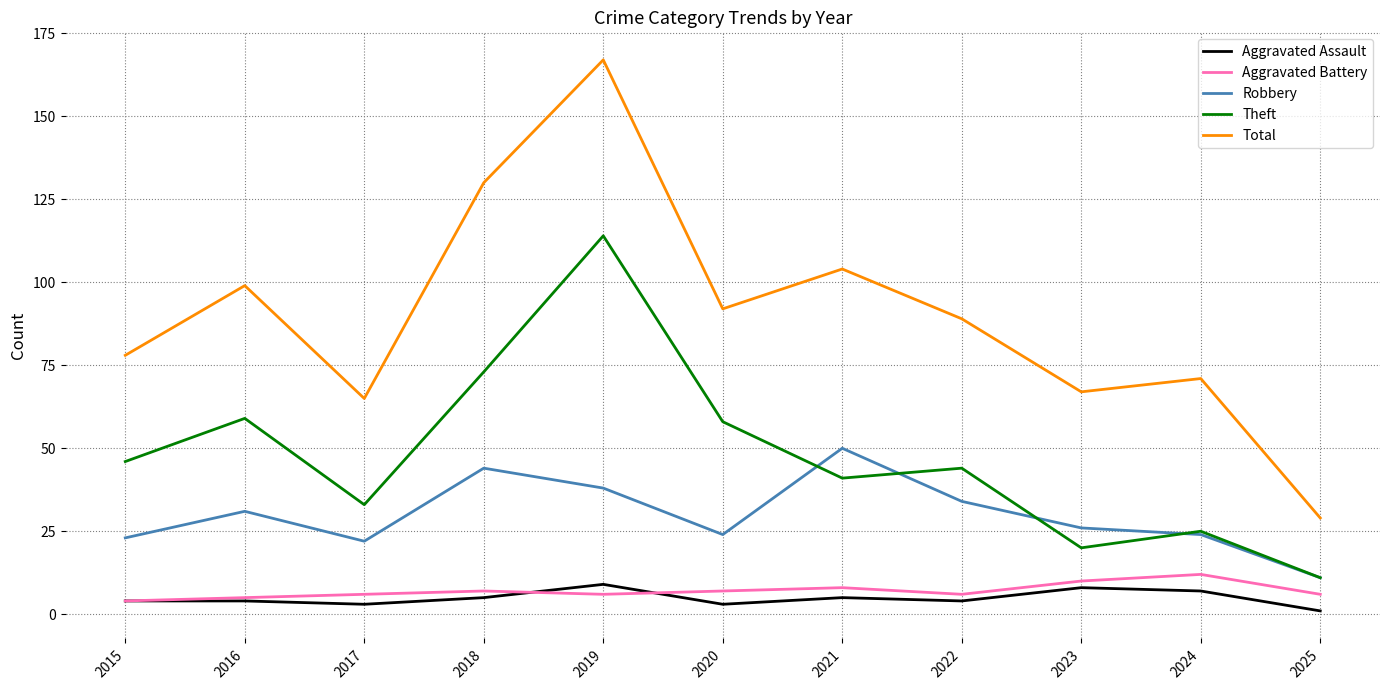

Reading left to right, extract all data points from this chart.

Aggravated Assault: 2015=4	2016=4	2017=3	2018=5	2019=9	2020=3	2021=5	2022=4	2023=8	2024=7	2025=1
Aggravated Battery: 2015=4	2016=5	2017=6	2018=7	2019=6	2020=7	2021=8	2022=6	2023=10	2024=12	2025=6
Robbery: 2015=23	2016=31	2017=22	2018=44	2019=38	2020=24	2021=50	2022=34	2023=26	2024=24	2025=11
Theft: 2015=46	2016=59	2017=33	2018=73	2019=114	2020=58	2021=41	2022=44	2023=20	2024=25	2025=11
Total: 2015=78	2016=99	2017=65	2018=130	2019=167	2020=92	2021=104	2022=89	2023=67	2024=71	2025=29